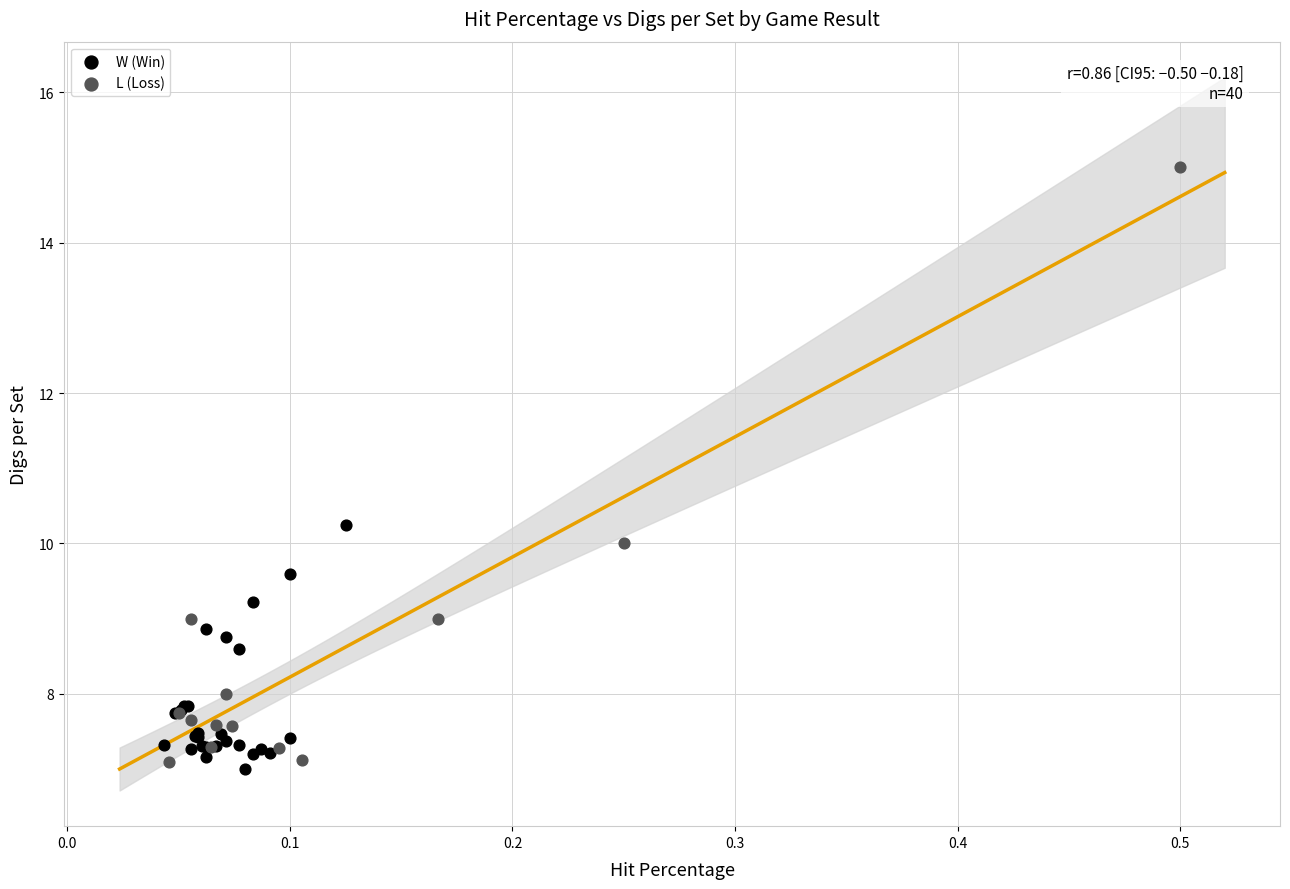

Which series reaches the maximum Y coordinate?

L (Loss)